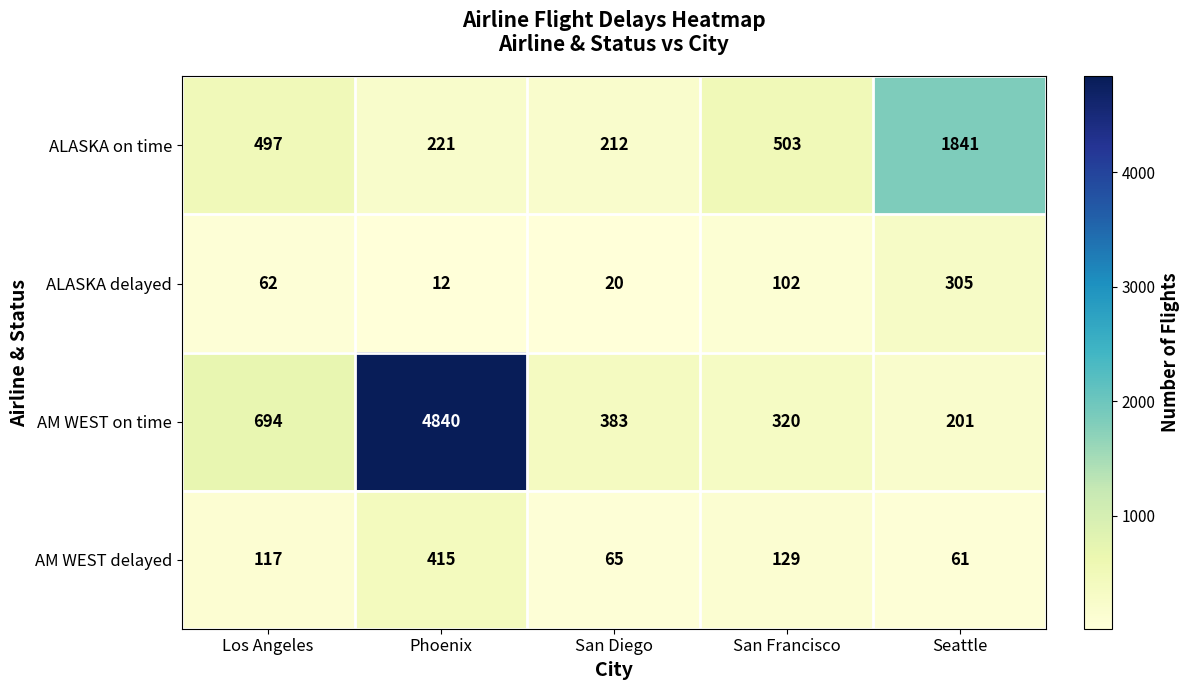

What is the difference between the second highest and minimum values in the AM WEST on time series?

493